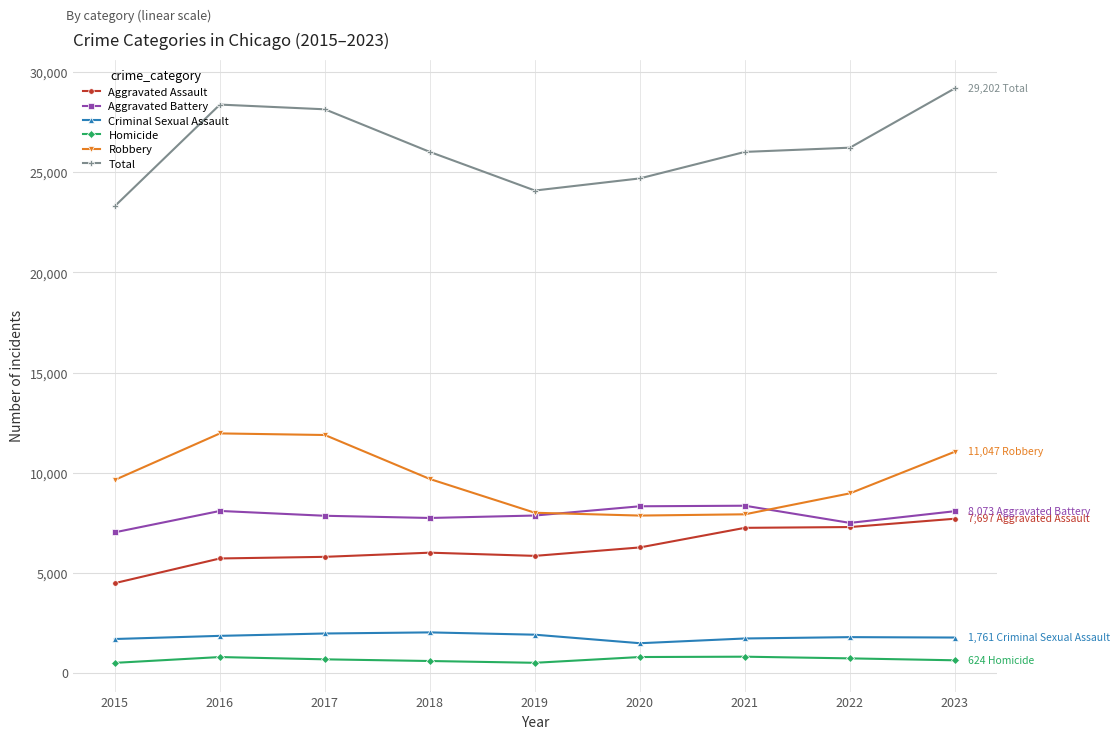

Between 2022 and 2023, which series saw the biggest shift?

Total